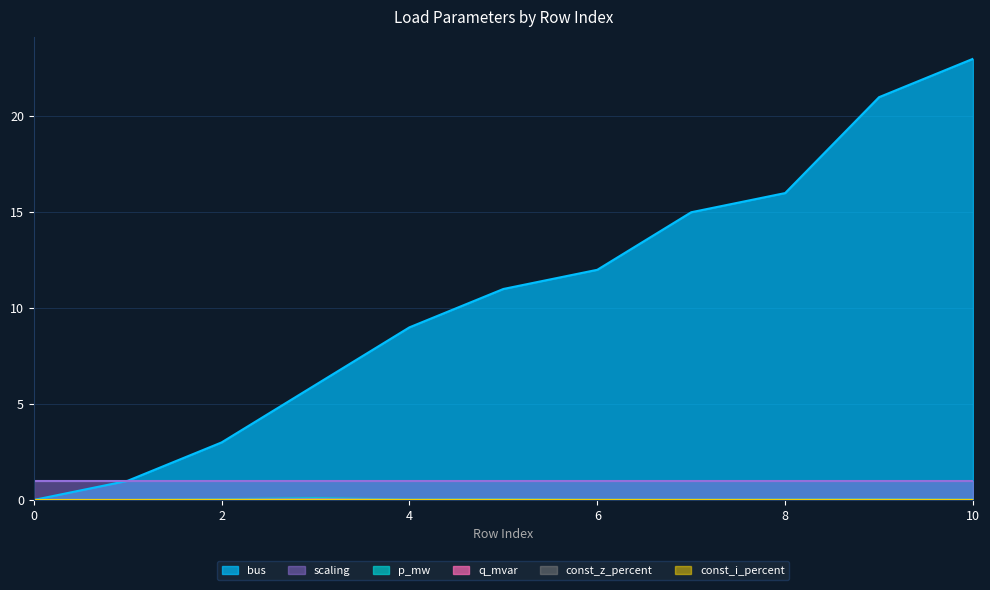

Does the chart display data point markers on the line(s)?

No